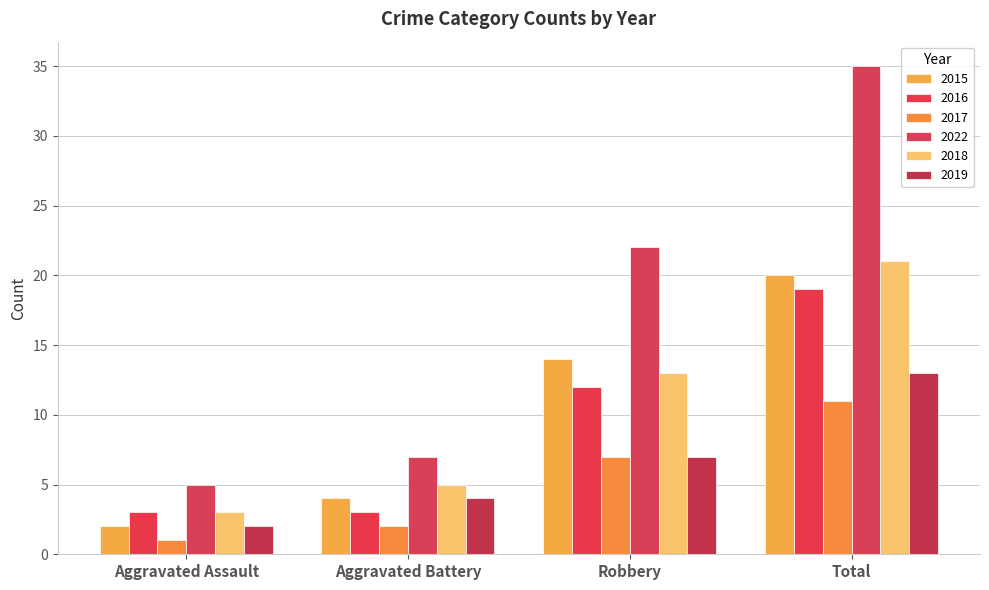

The value of 2018 at Aggravated Battery is 3. True or false?

False